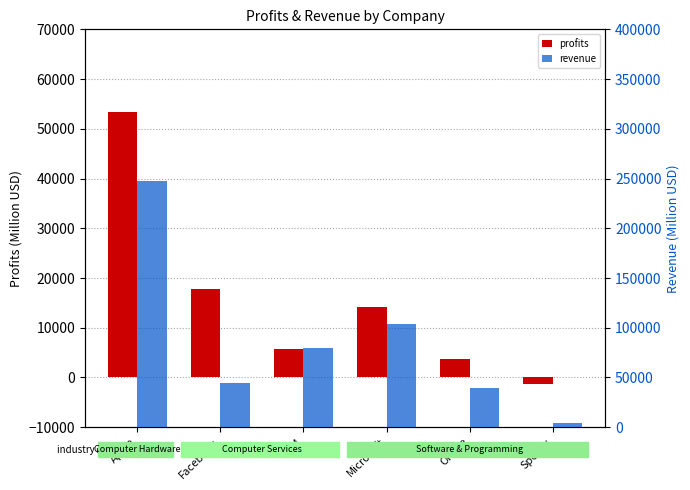

Which series changed the most between Facebook and IBM?

revenue